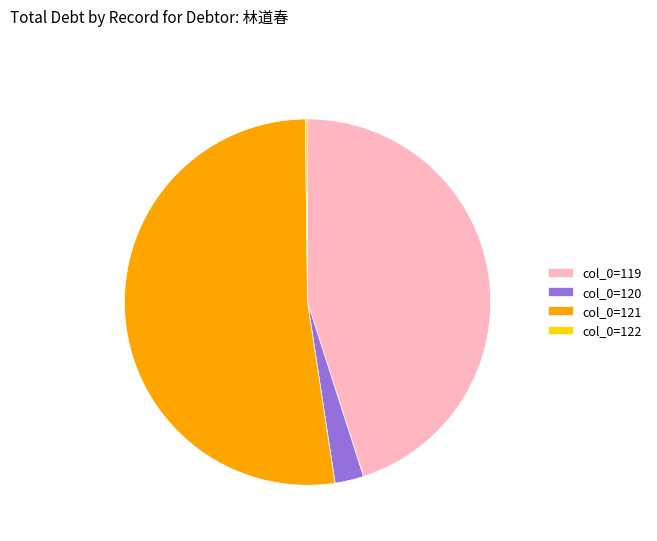

Which category has the biggest portion of the pie?

col_0=121